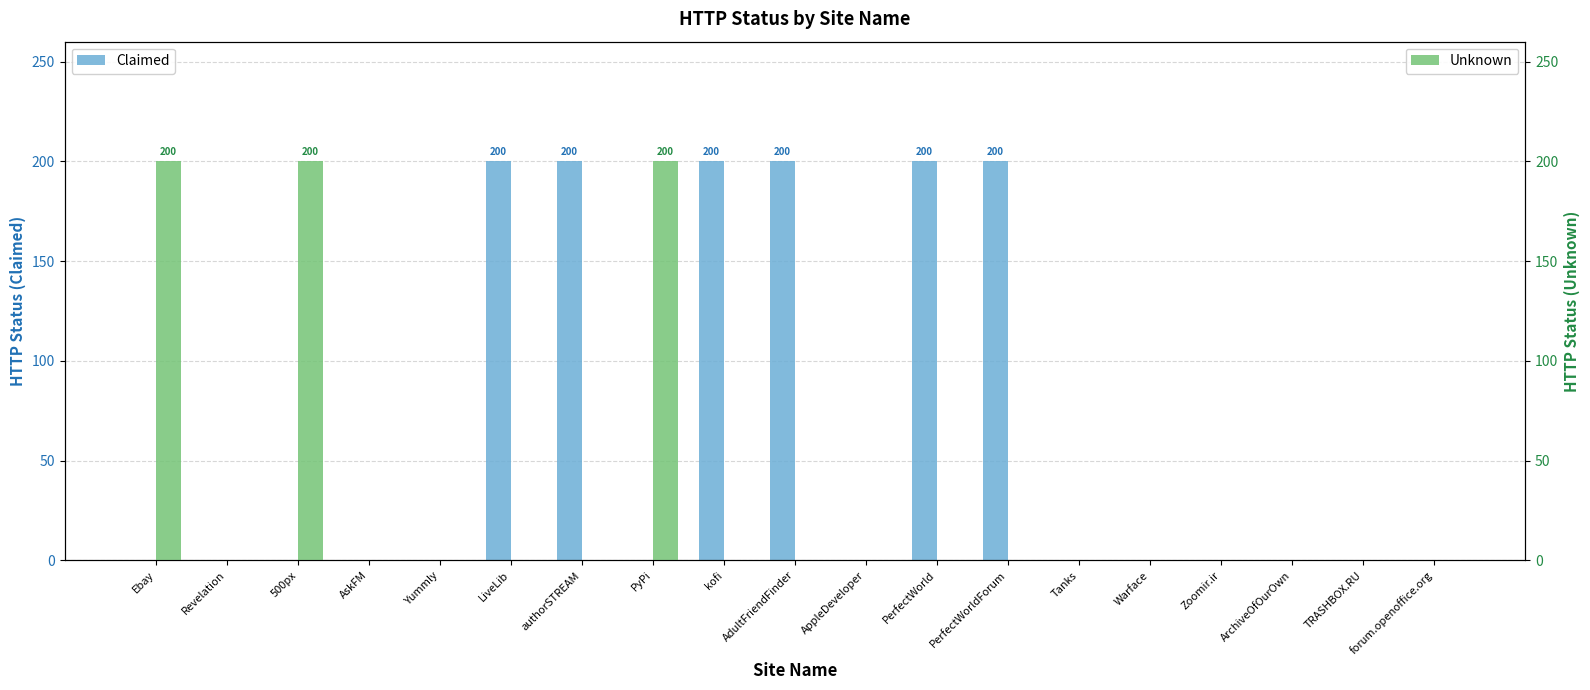

Which series has the largest range (max minus min)?

Claimed